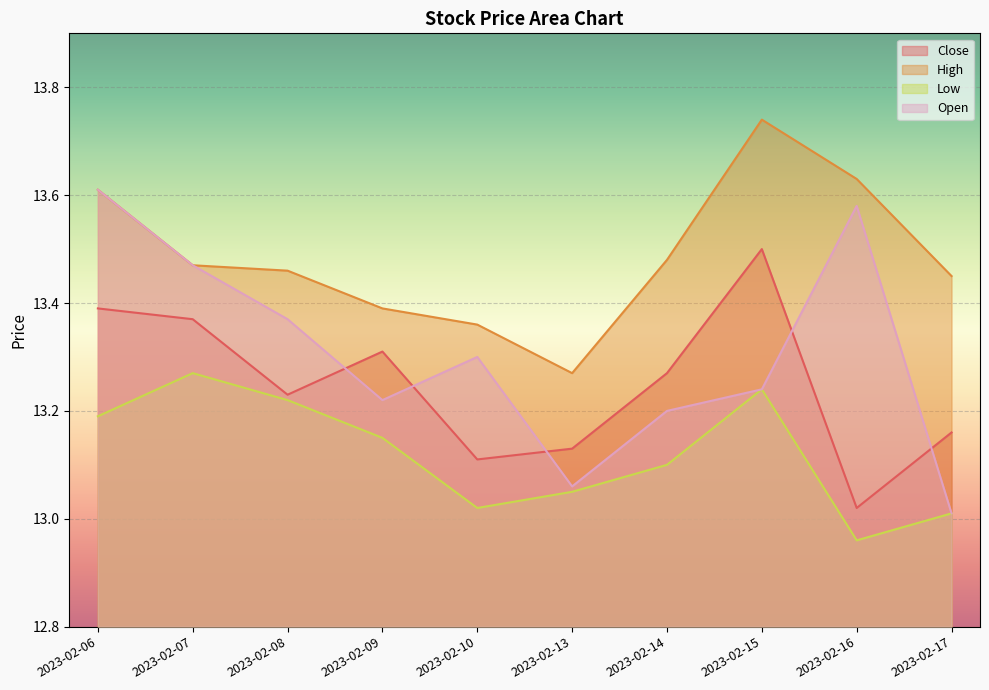

At which category does high reach its first local peak?

2023-02-15